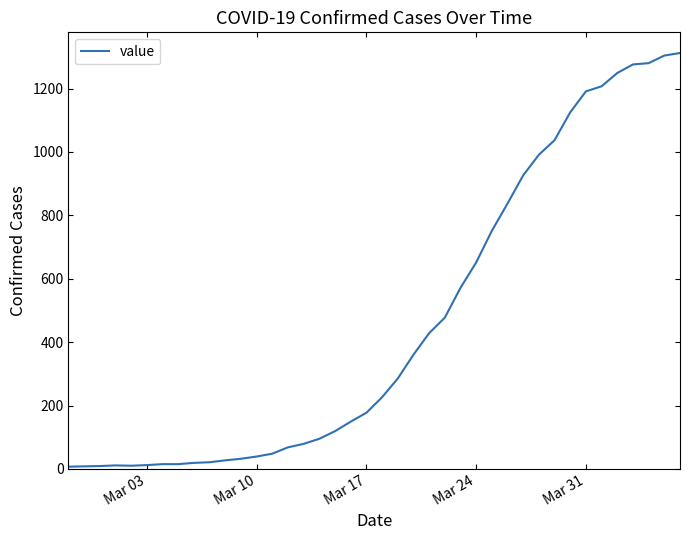

What is the maximum value shown in the chart?

1312